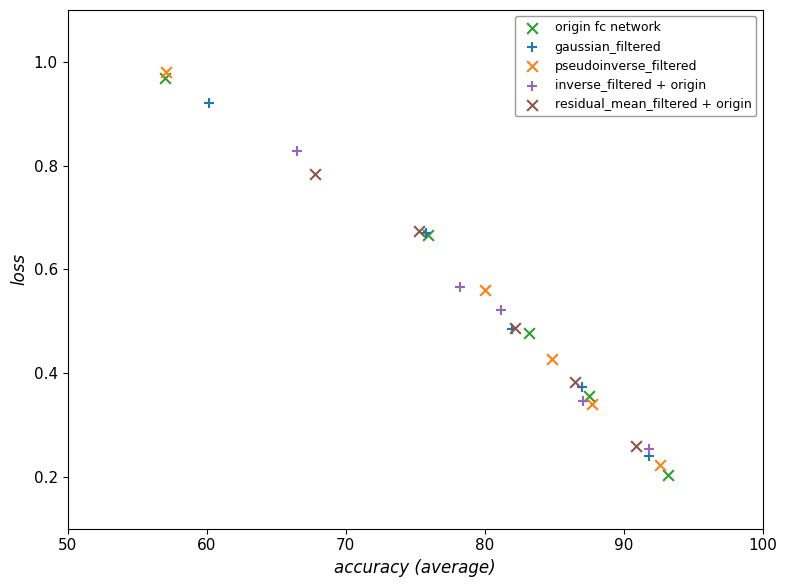

Which series has the largest Y range (max minus min)?

origin fc network